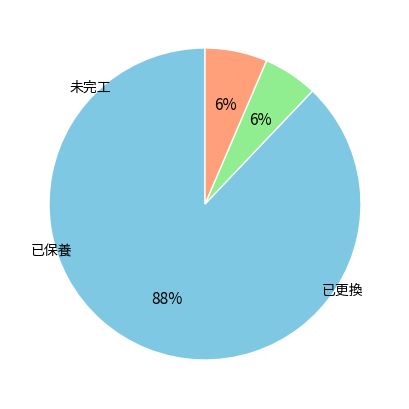

Is there a majority slice in this chart?

Yes